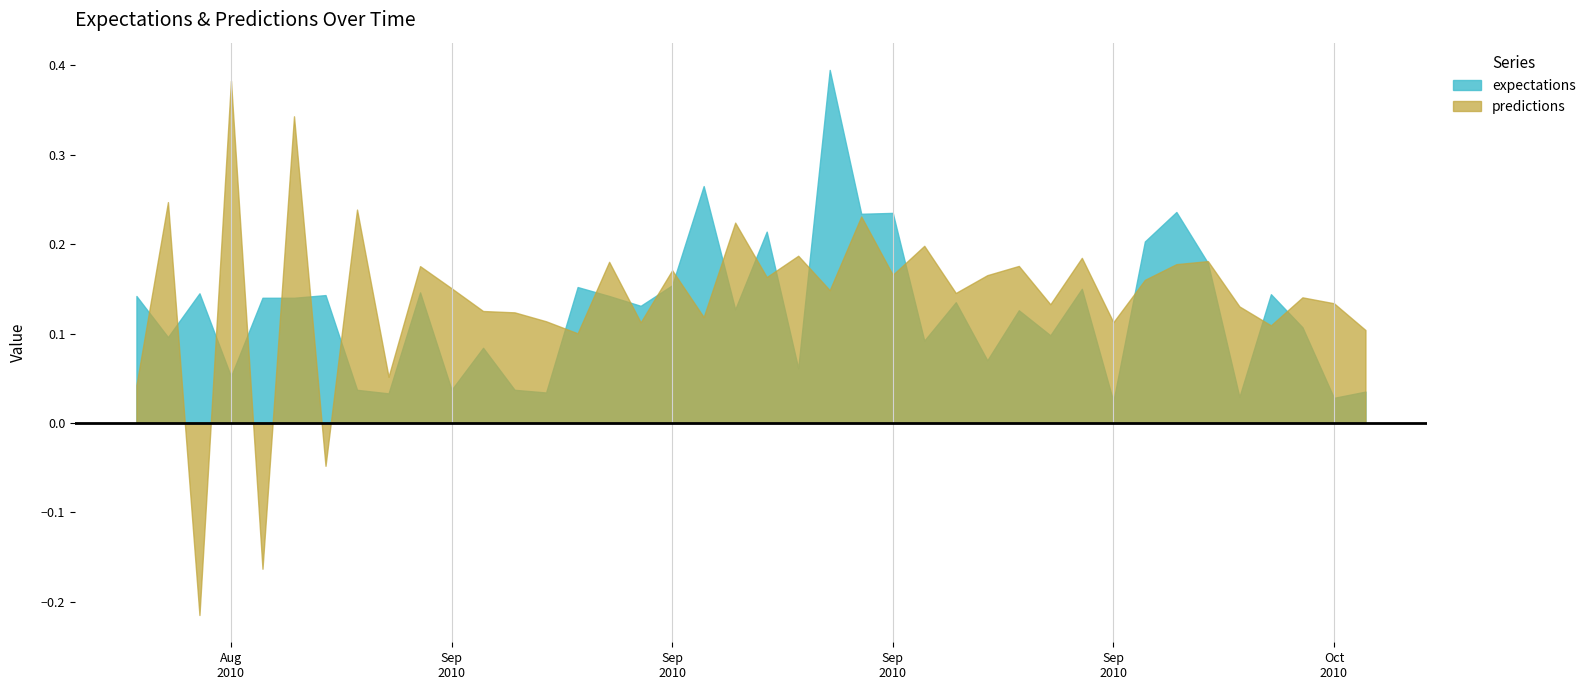

At 35, list the series in order from smallest to largest.

expectations, predictions